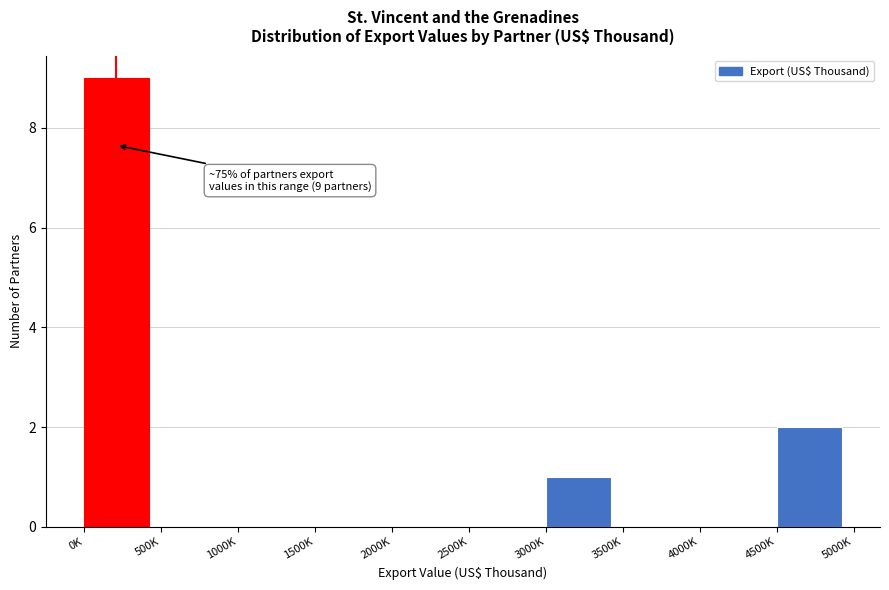

Reading right to left, list all the values displayed in this chart.

4500K=2	4000K=0	3500K=0	3000K=1	2500K=0	2000K=0	1500K=0	1000K=0	500K=0	0K=9